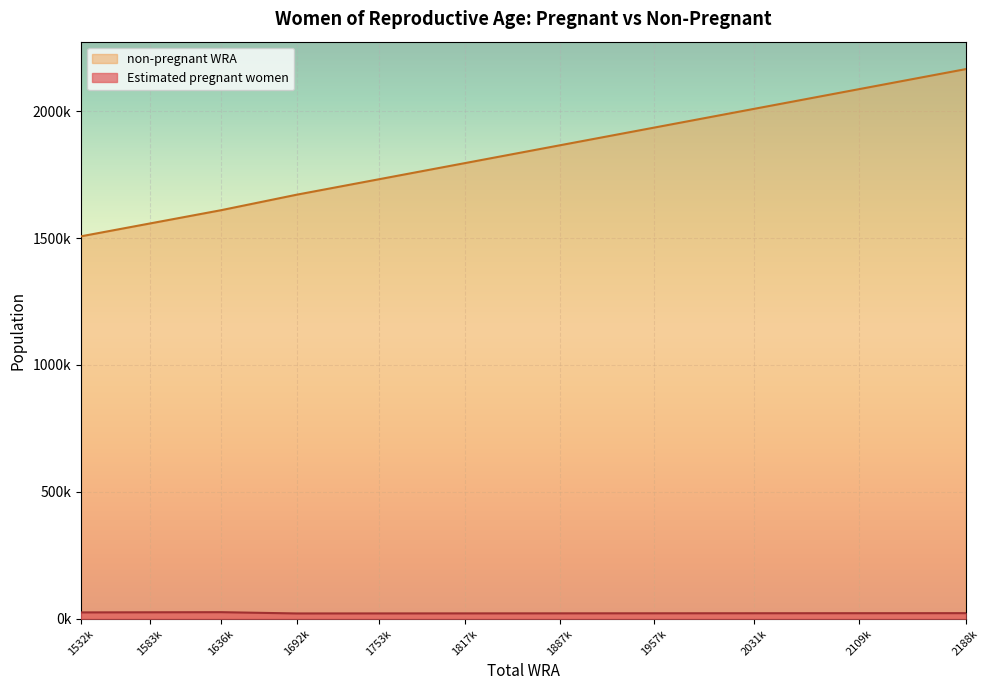

What is the highest value of the non-pregnant WRA series?

2166009.8